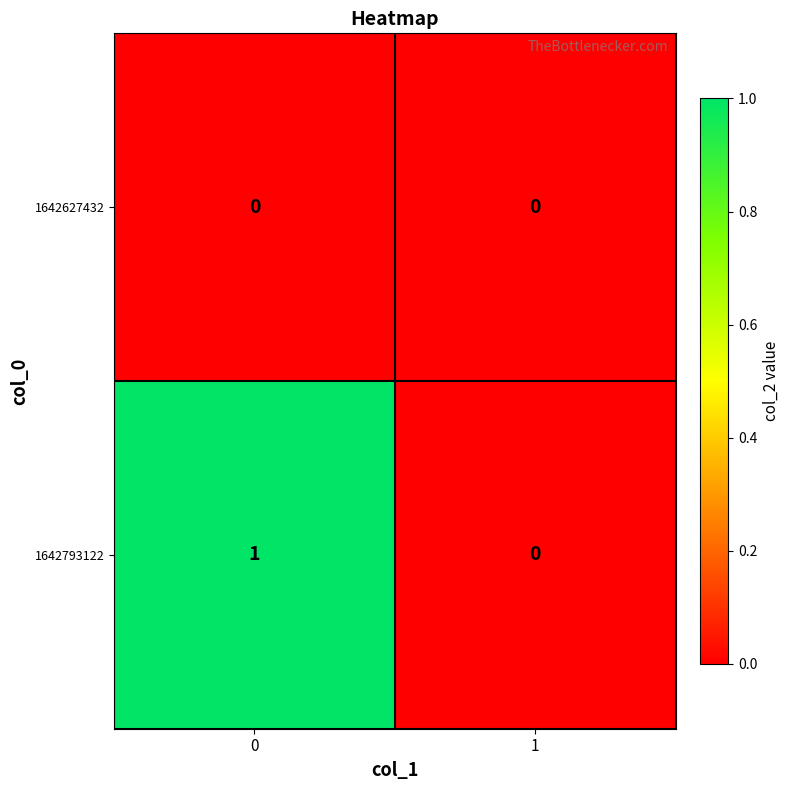

True or false: 1642793122 has a value of -1 at 1.

False